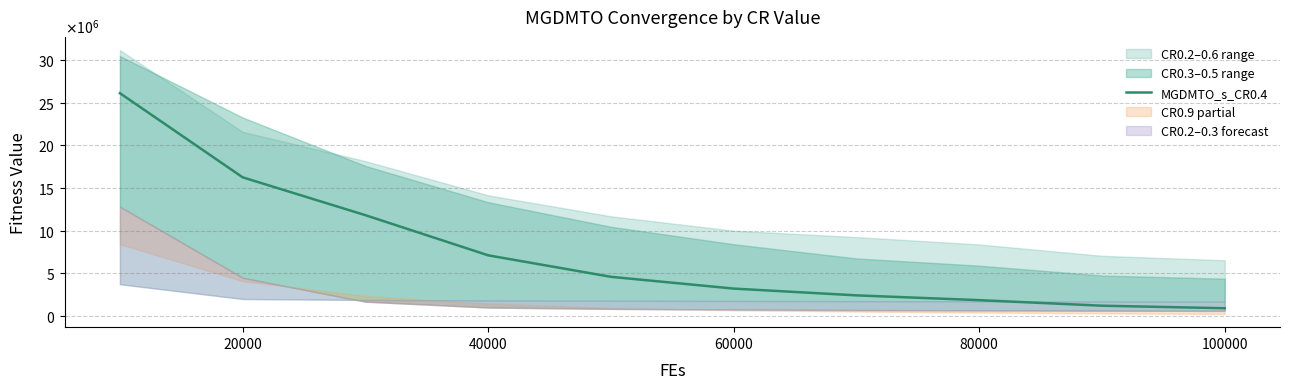

What is the greatest value displayed?

26130014.1